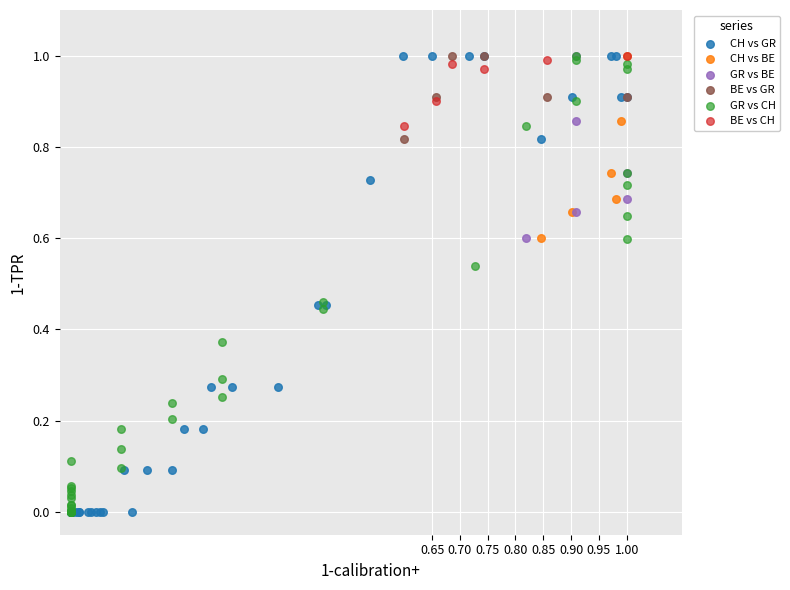

What are all the series names shown in the legend?

CH vs GR, CH vs BE, GR vs BE, BE vs GR, GR vs CH, BE vs CH